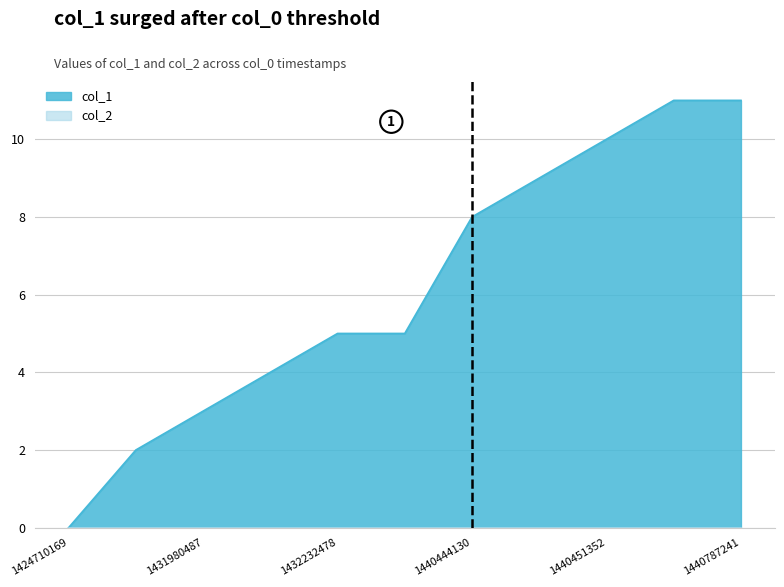

The chart shows a value of 11 at 1440548742. True or false?

True